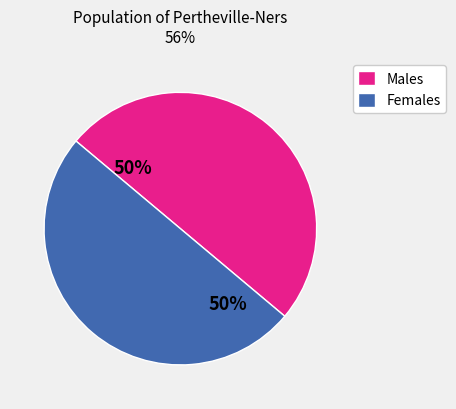

To the nearest percent, what is the average slice percentage?

50%